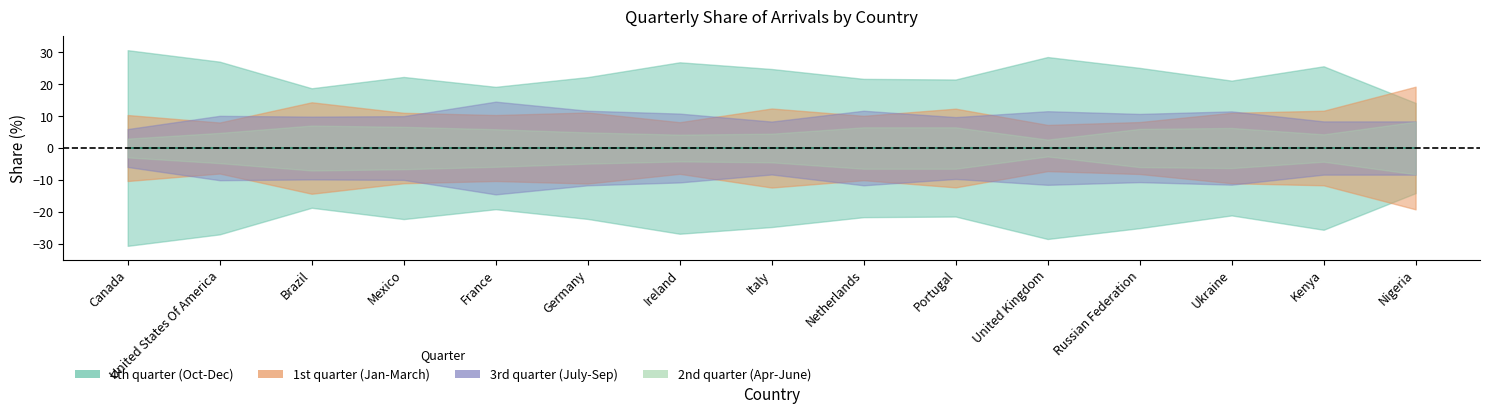

What is the sum of the 3rd quarter (July-Sep) values at Russian Federation and Ireland?

43.0